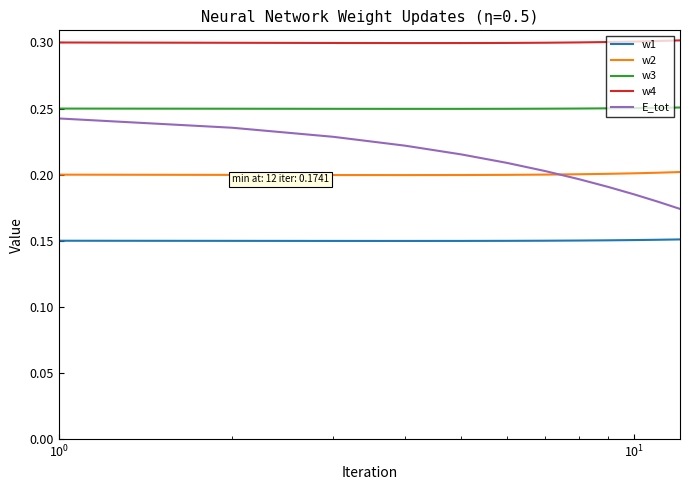

What are all the series names shown in the legend?

w1, w2, w3, w4, E_tot